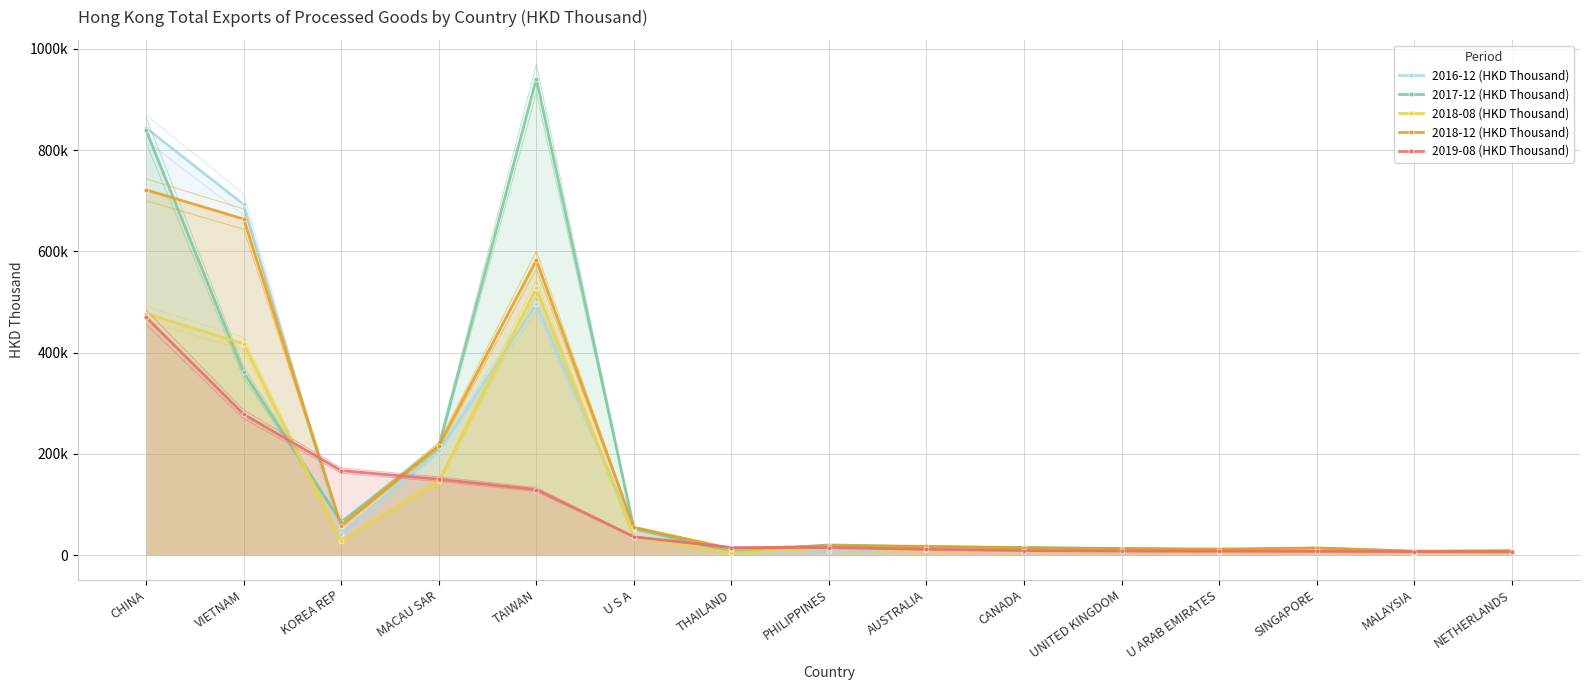

Which series has the largest total across all categories?

2017-12 (HKD Thousand)